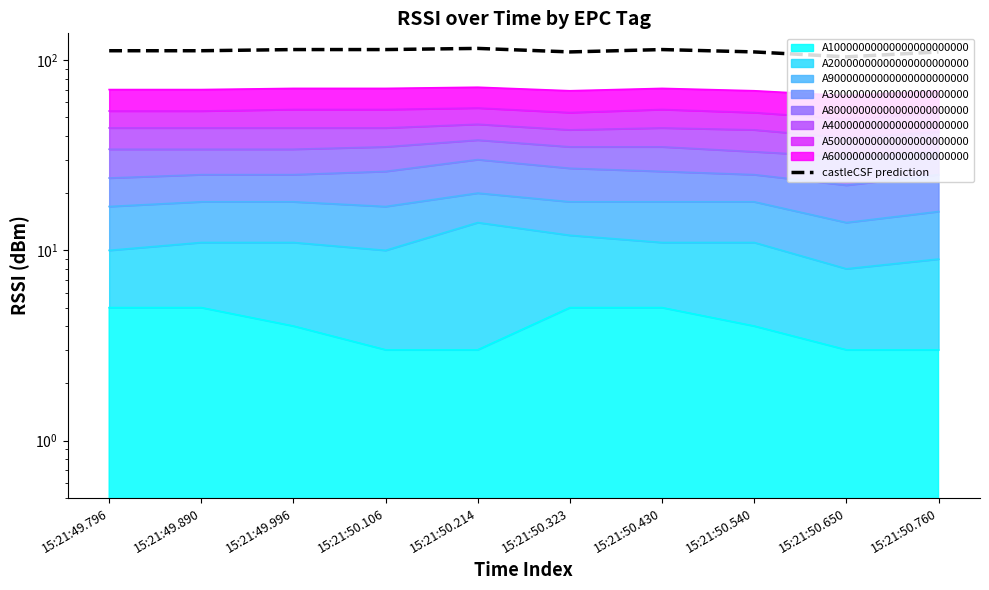

What is the value of the 1st point from the left?

112.0